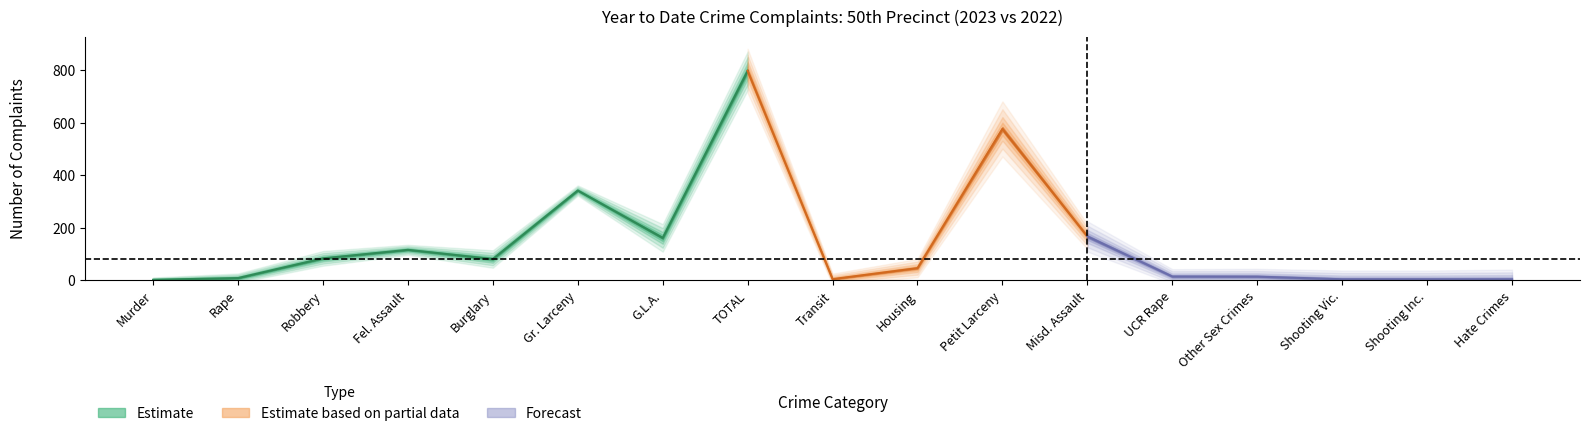

What is the difference between the second highest and second lowest values in the 2023 series?

549